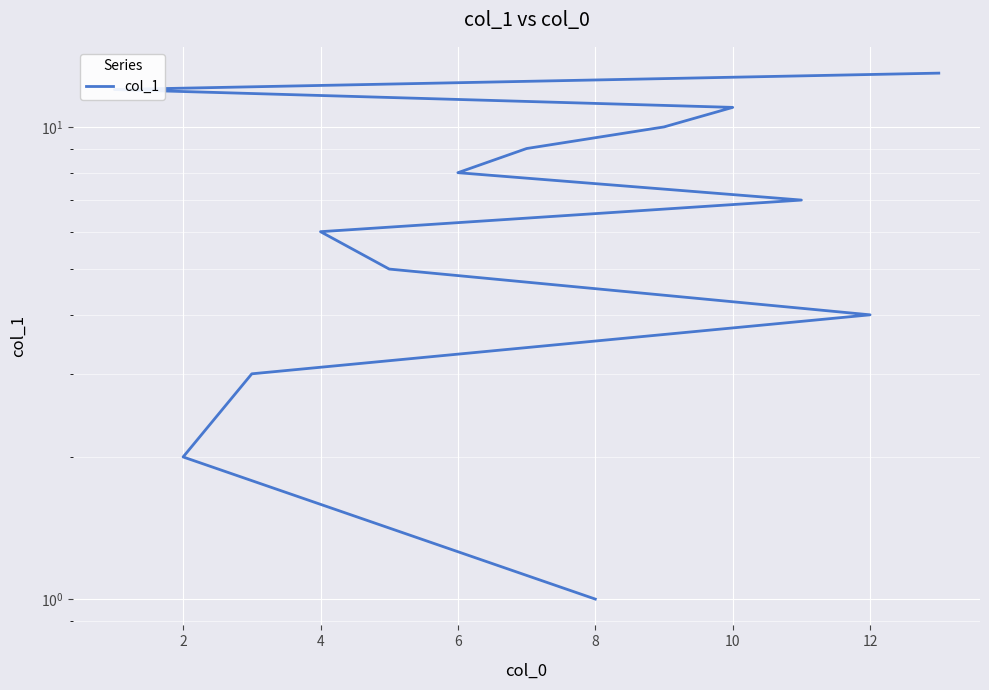

What is the average value?

7